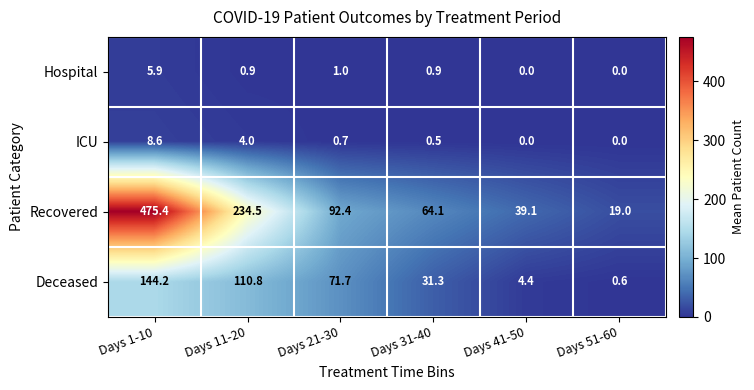

What is the sum of all ICU values?

13.8